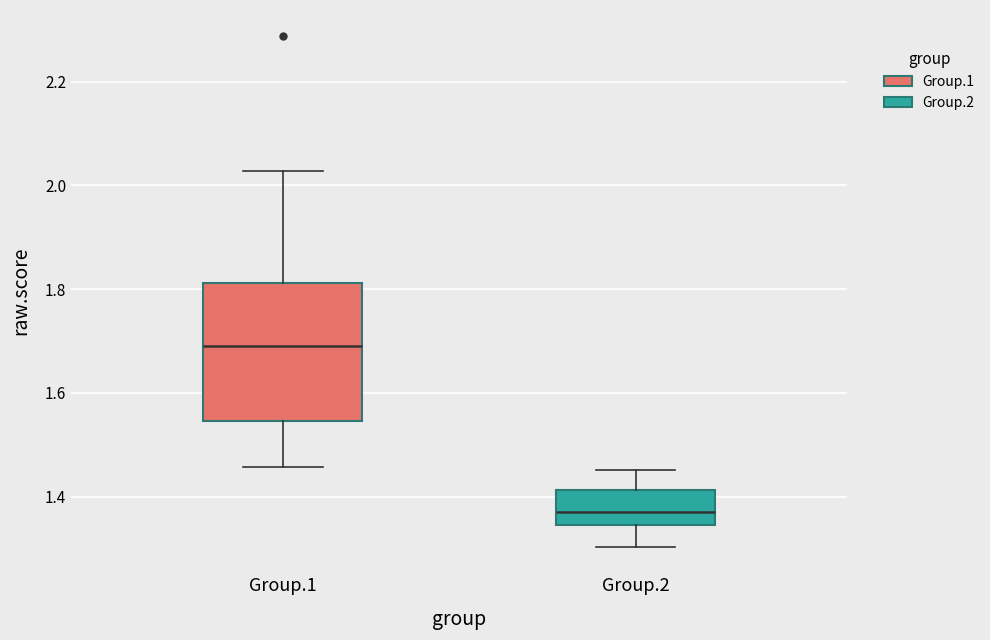

Reading left to right, read every box against the y-axis: the position of its median line, the range the box covers, and the ends of its whiskers. The values are not printed on the chart, so give them approximately, as read against the axis.

Group.1: median 1.70, box 1.54 to 1.82, whiskers 1.46 to 2.02
Group.2: median 1.38, box 1.34 to 1.42, whiskers 1.30 to 1.46